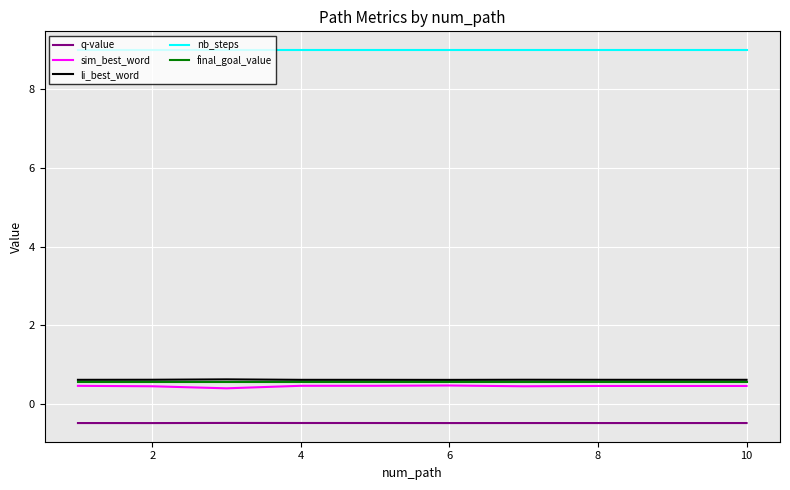

True or false: nb_steps and q-value cross at least once.

False